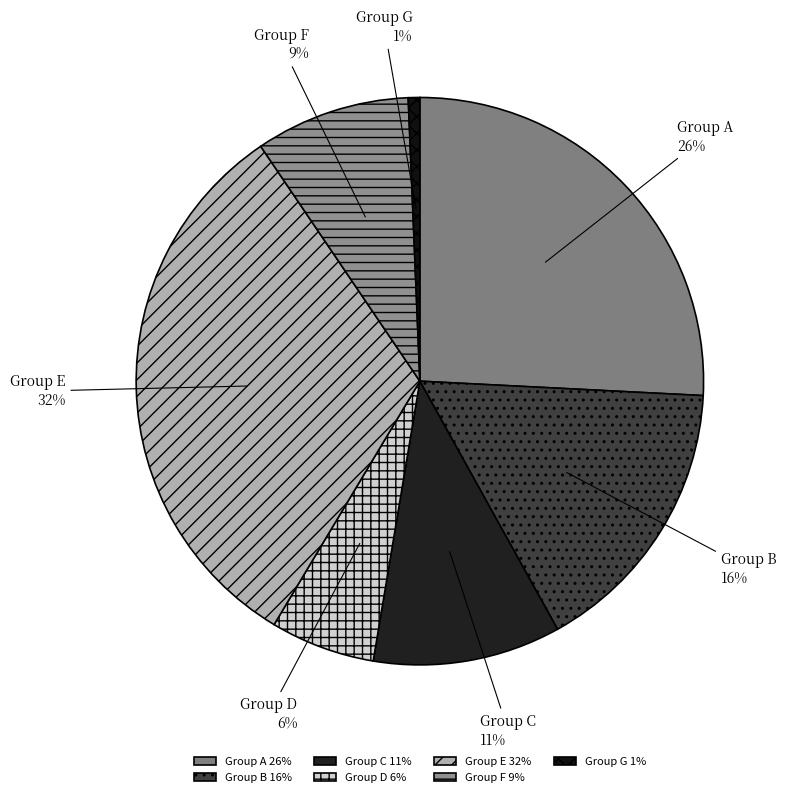

The Group C 11% slice represents 11% of the pie. True or false?

True